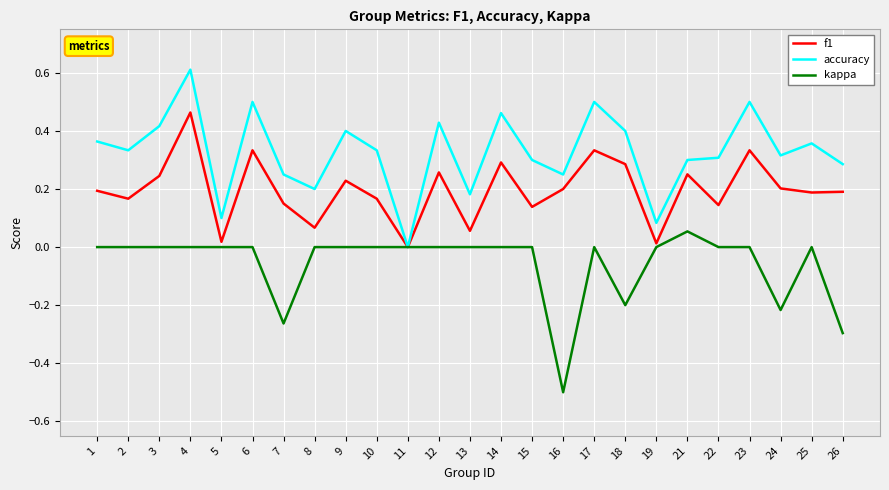

True or false: kappa has more than 2 interior local peaks.

True